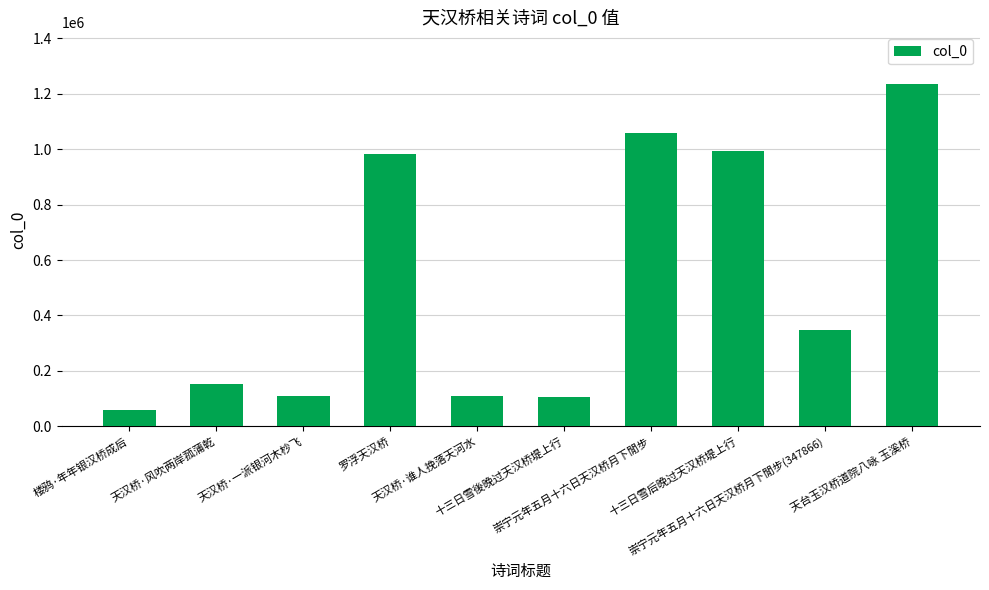

What is the greatest value displayed?

1235742